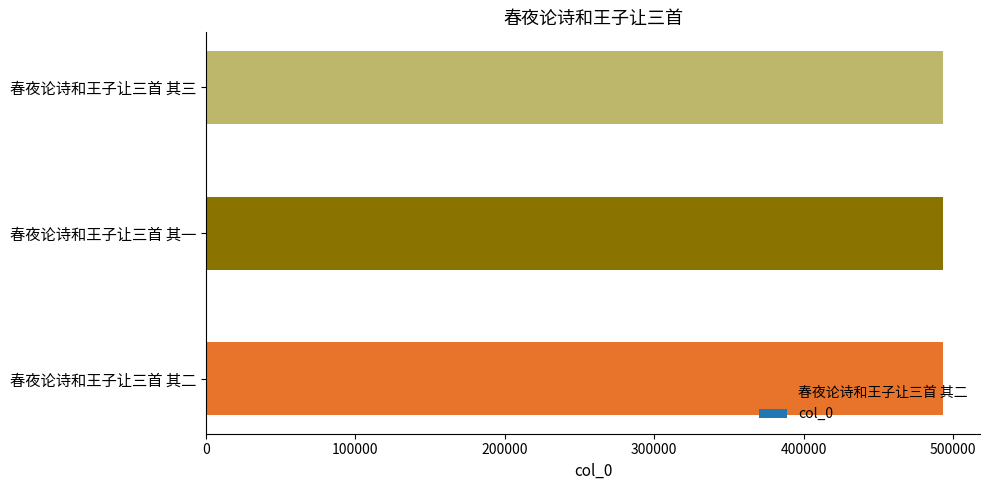

The value at 春夜论诗和王子让三首 其二 is 493390. True or false?

True